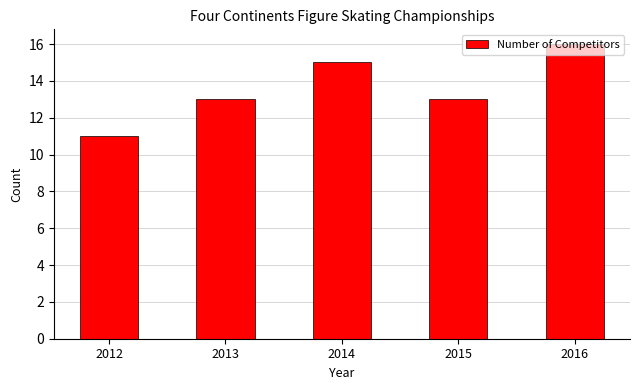

Does the chart contain stacked bars?

No